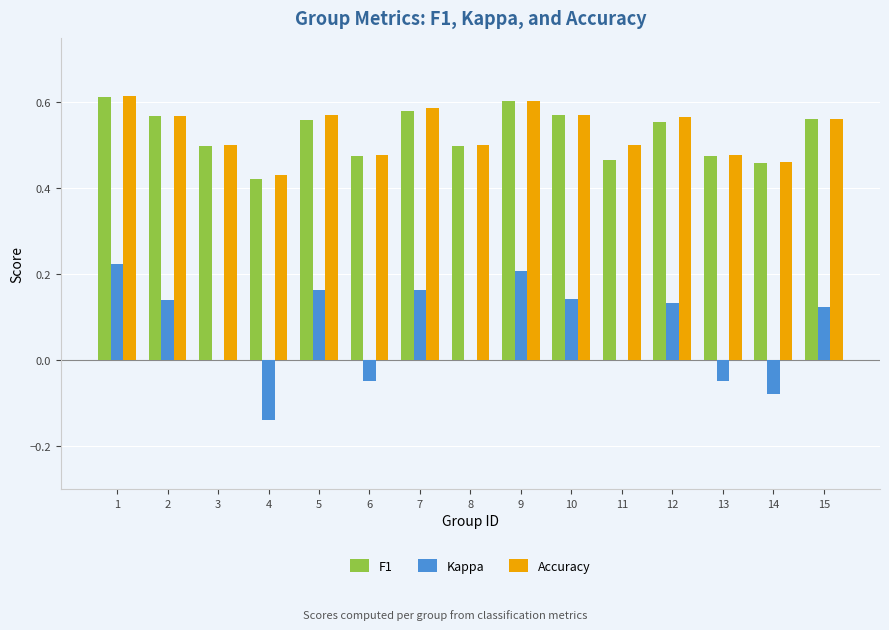

Is the value of Accuracy at 1 greater than the value of Kappa at 14?

Yes